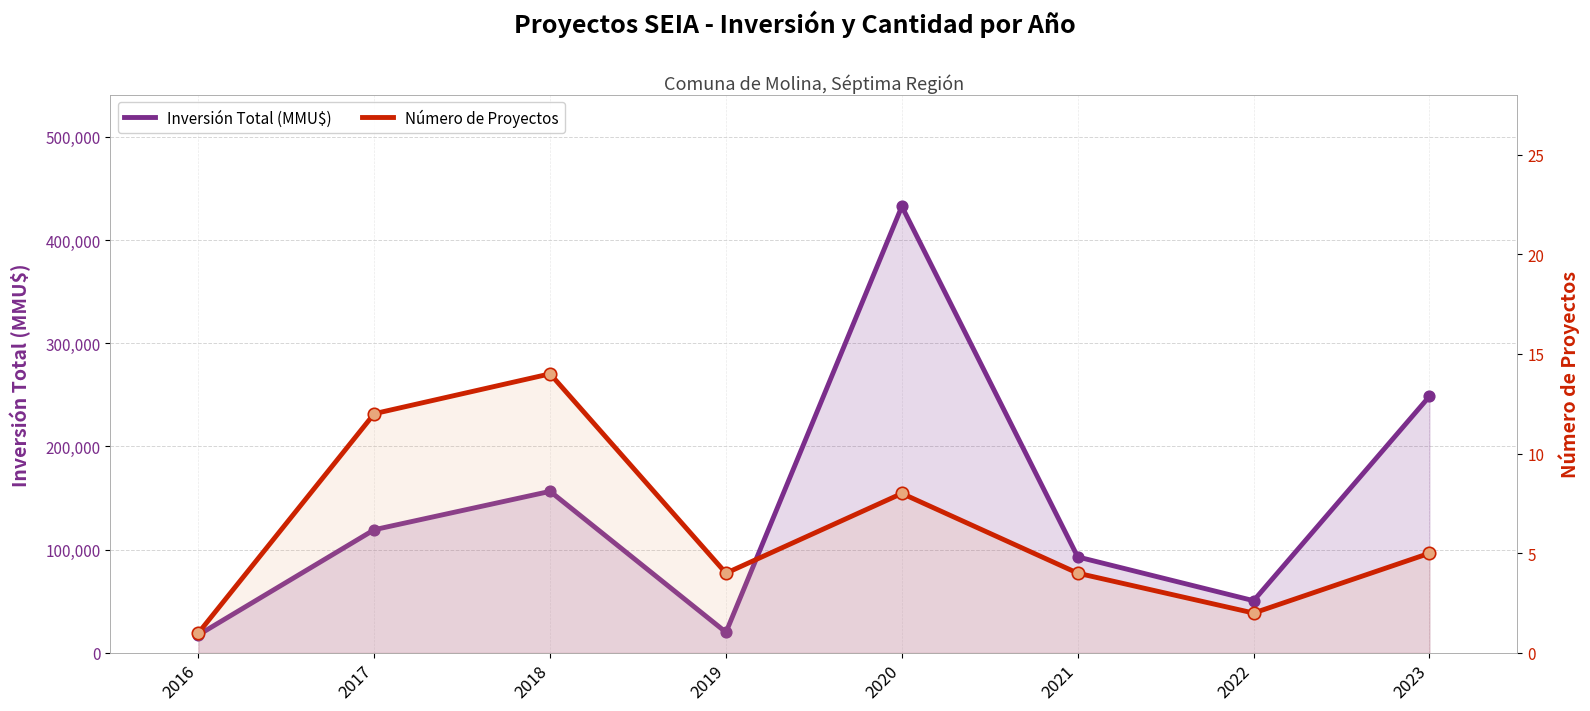

Which series contains the lowest Y value?

Número de Proyectos